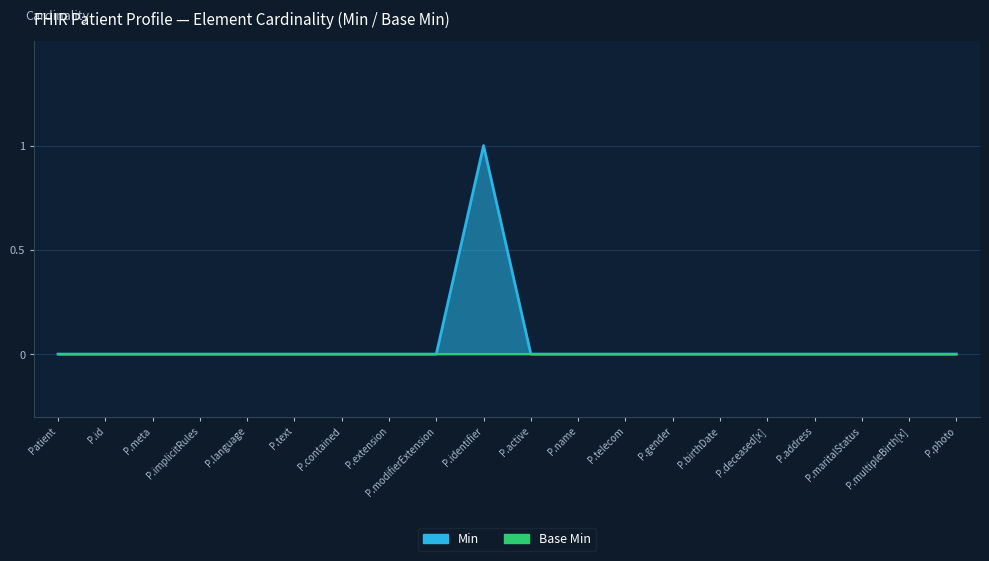

Which has a higher value, Patient.meta or Patient.gender?

Patient.meta